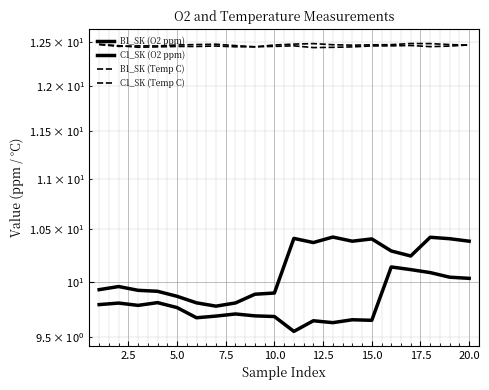

Which series has the largest range (max minus min)?

C1_SK (O2 ppm)